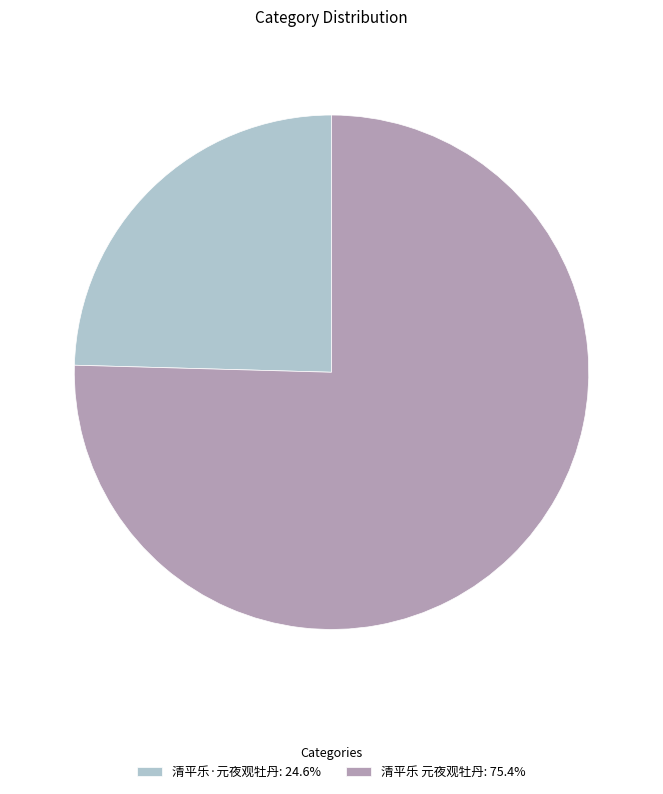

Is 清平乐·元夜观牡丹: 24.6% the majority of the pie?

No